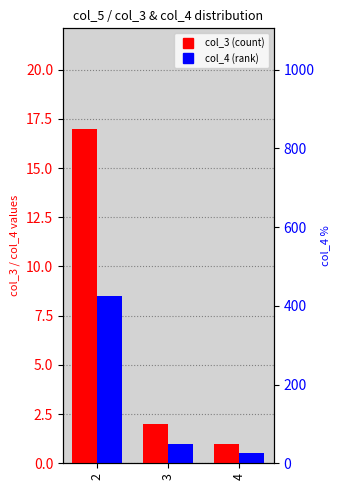

Rank the categories by col_4 value from lowest to highest.

4, 3, 2